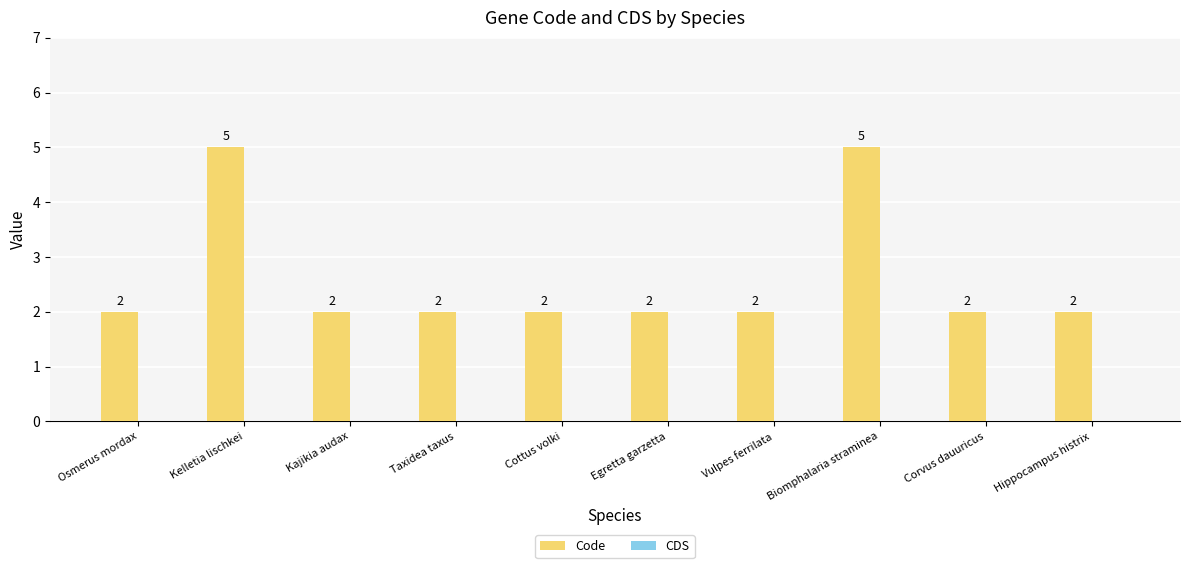

How many values are between 2 and 3?

8